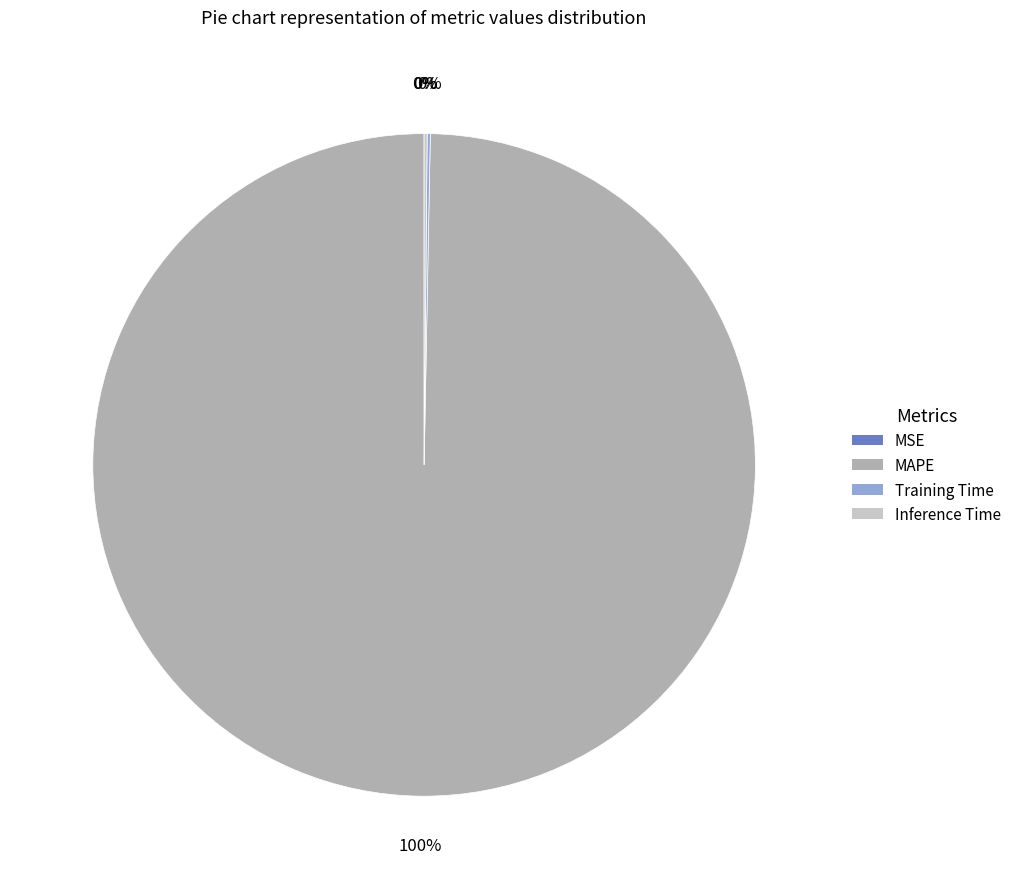

Which slice is the largest?

MAPE